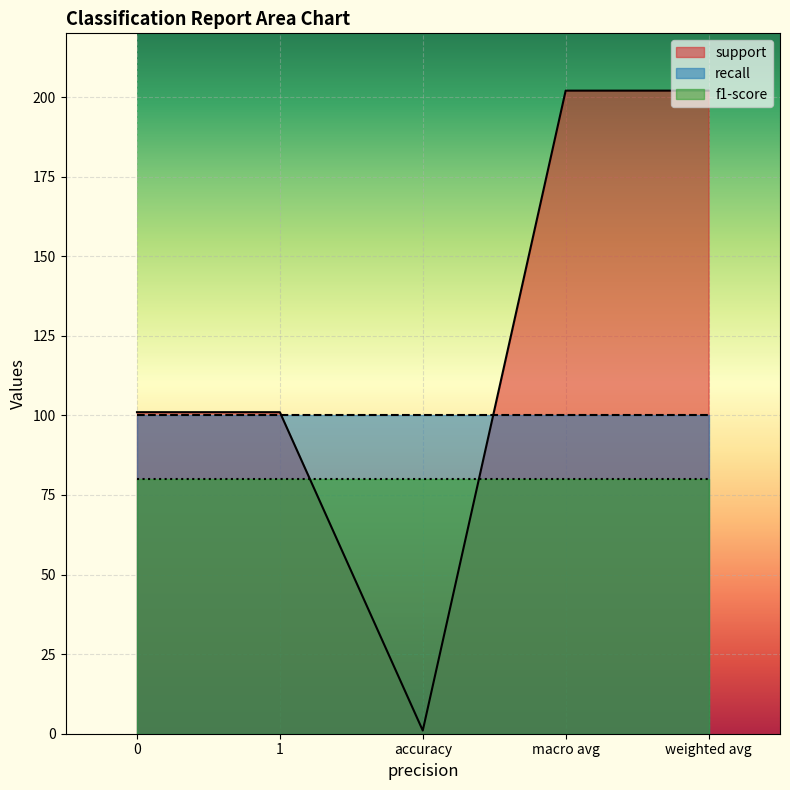

True or false: f1-score and recall cross at least once.

False